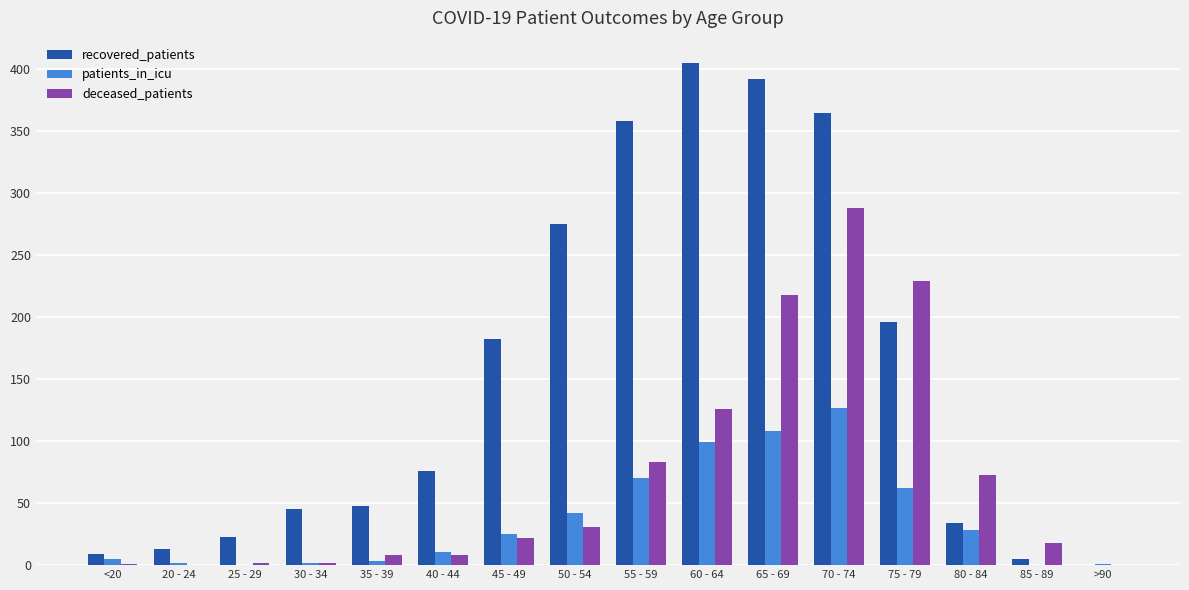

Count the number of categories in the chart.

16